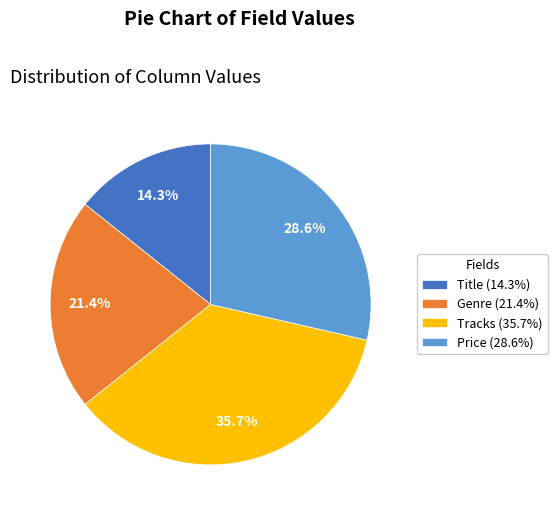

Do Price (28.6%) and Title (14.3%) together represent more than half of the pie?

No